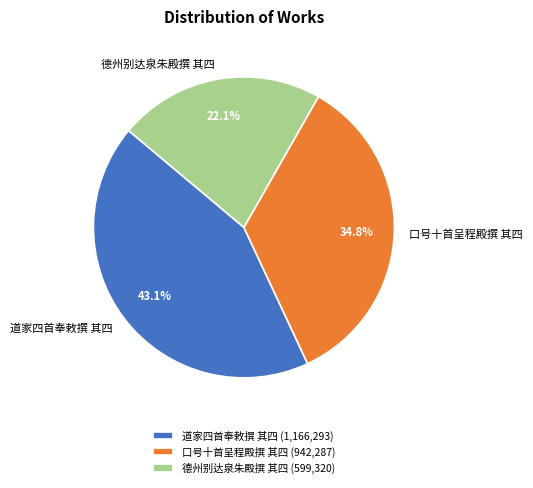

How much of the chart is everything except 口号十首呈程殿撰 其四?

65.2%